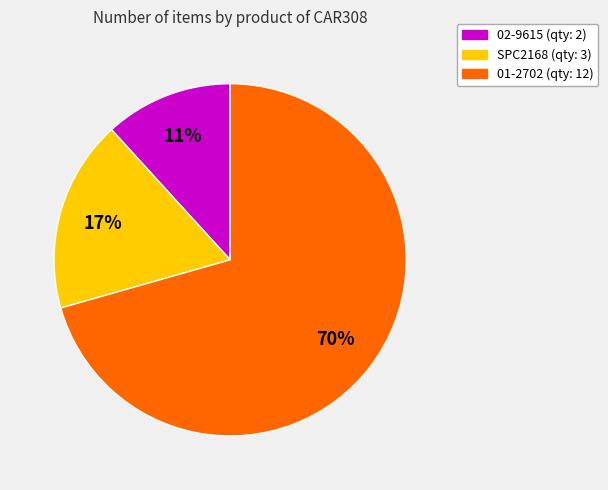

Between 01-2702 and 02-9615, which is larger?

01-2702